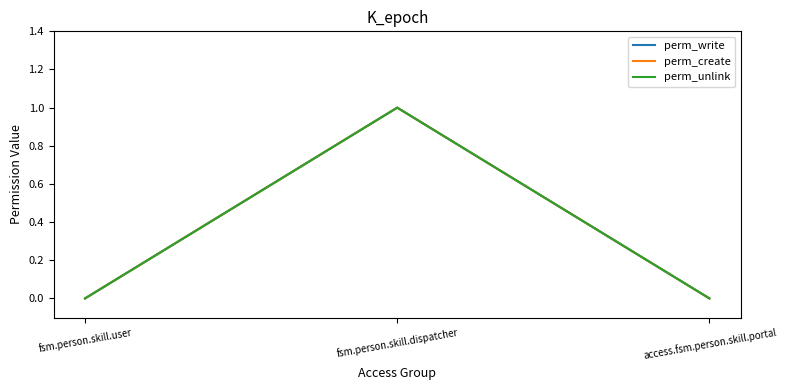

True or false: perm_create has a value of 0 at access.fsm.person.skill.portal.

True